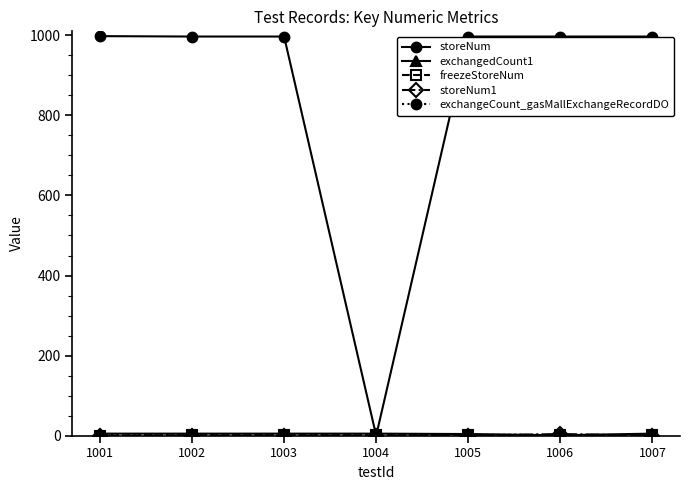

Which series has the largest range (max minus min)?

storeNum